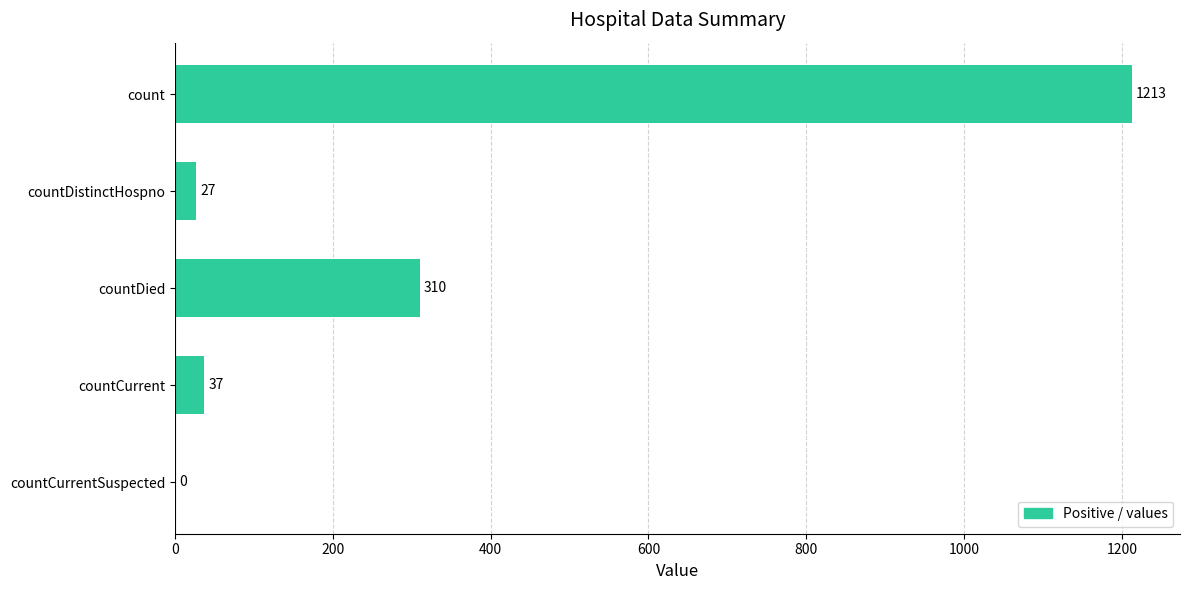

What is the greatest value displayed?

1213